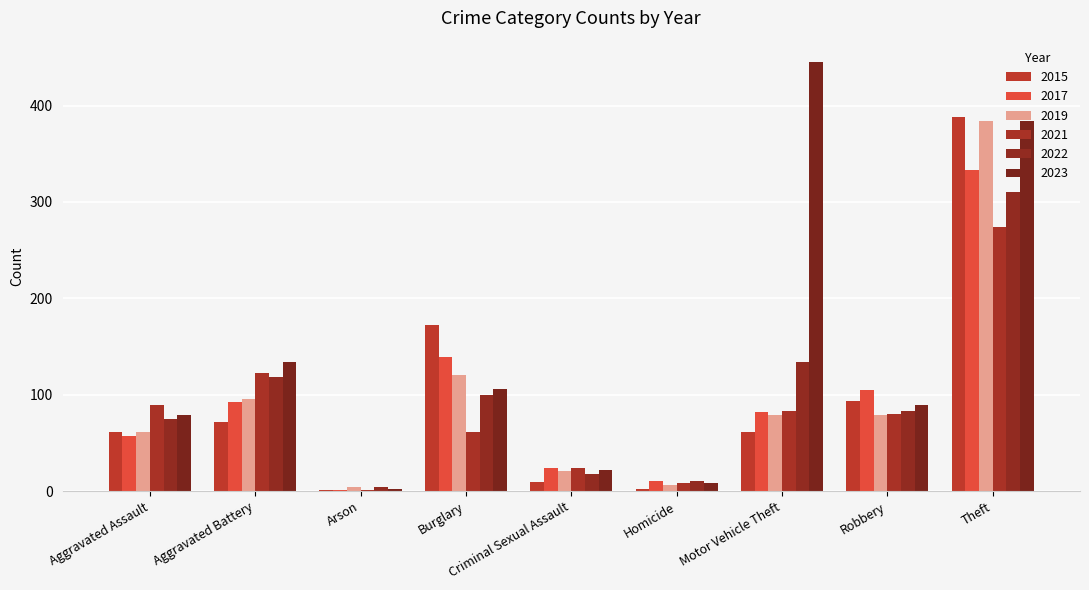

What is the sum of the 2021 values at Arson and Criminal Sexual Assault?

25